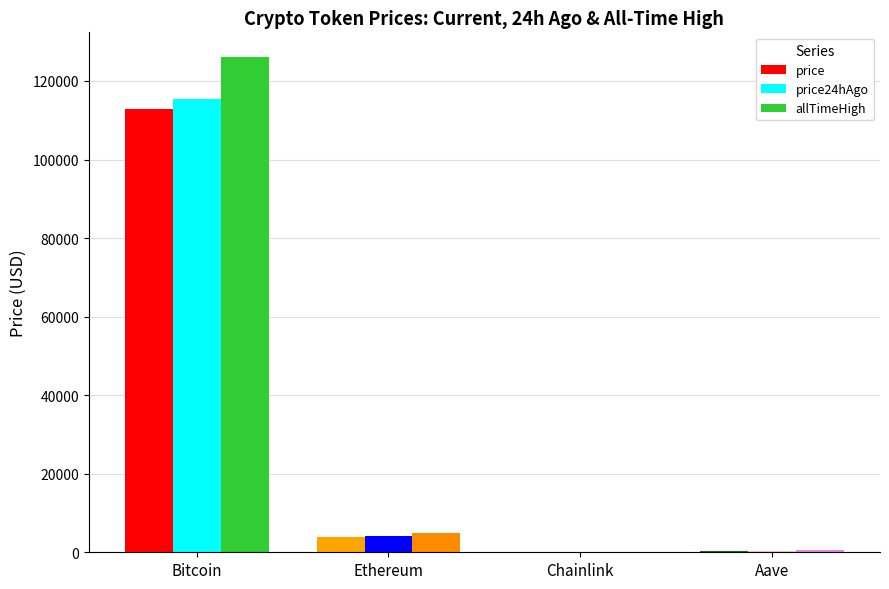

How many groups of bars are there?

4